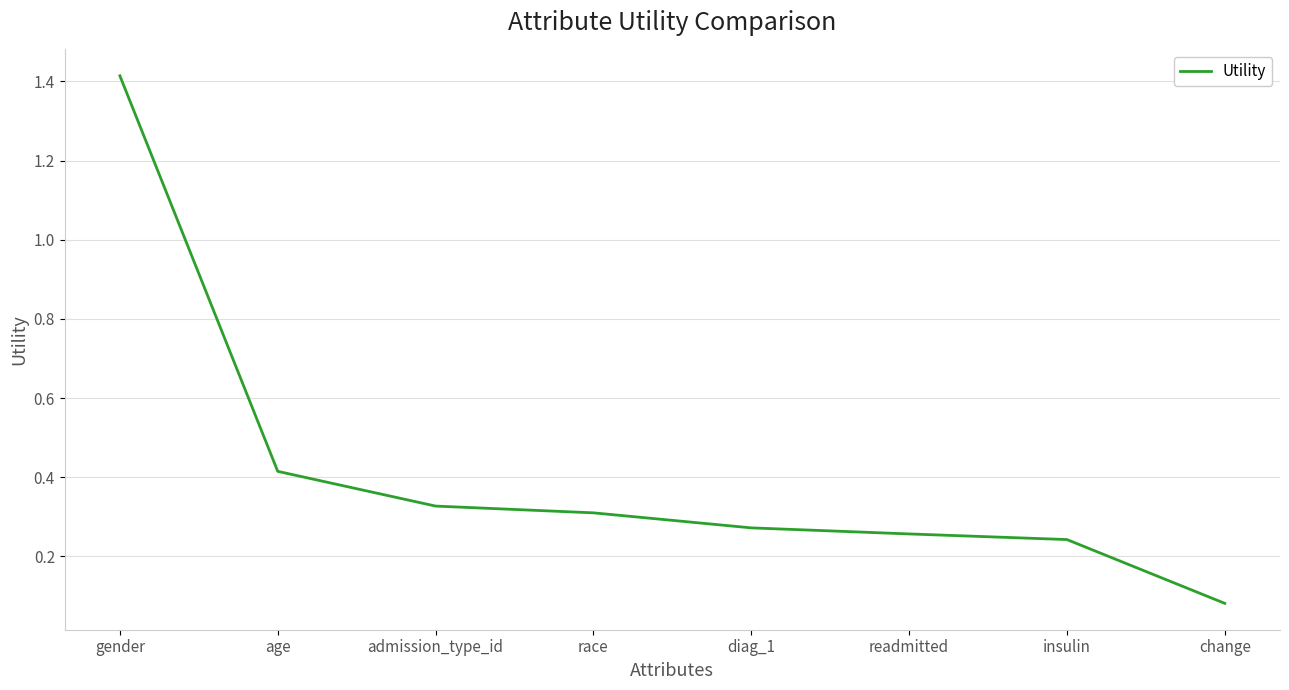

What position from the right is change?

1